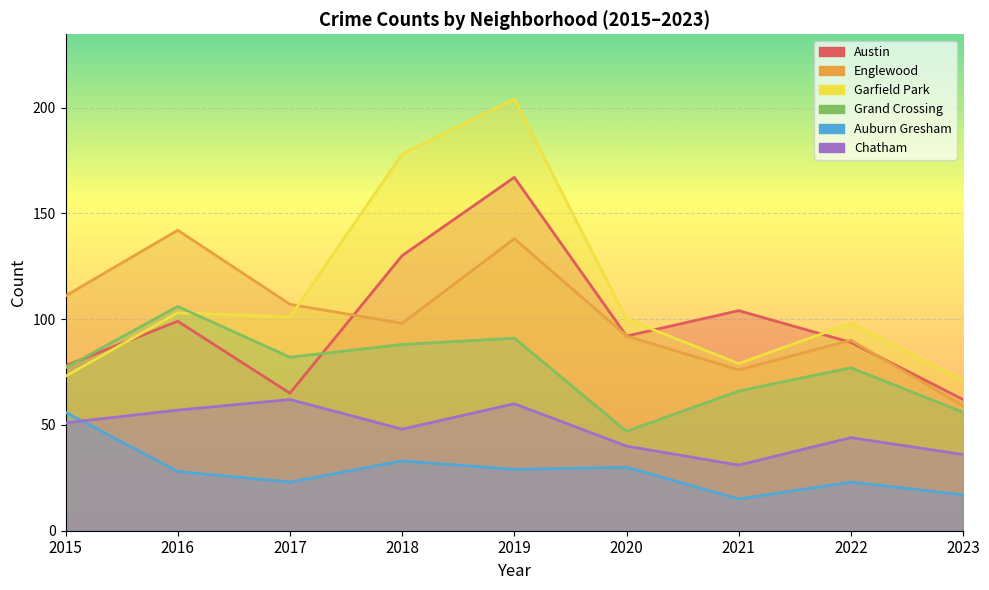

How many series are shown in this chart?

6